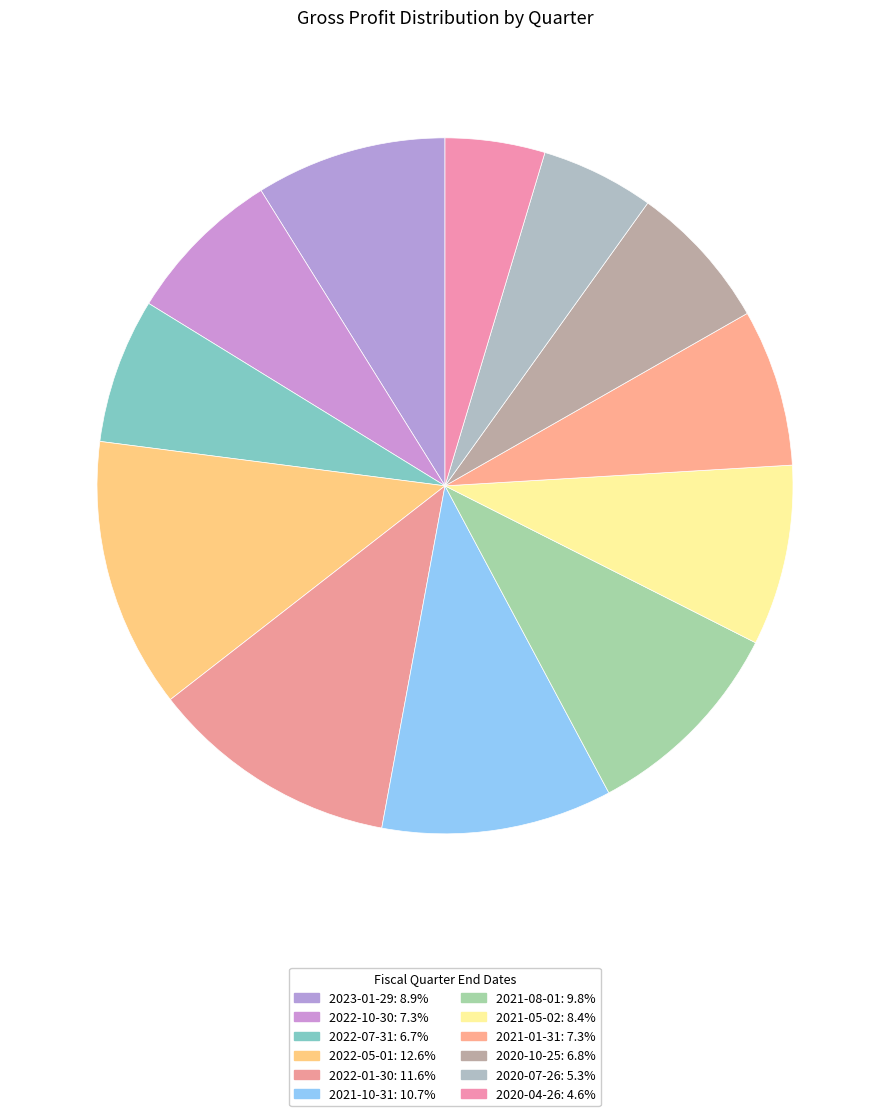

To the nearest percent, what percentage of the pie is 2023-01-29?

9%